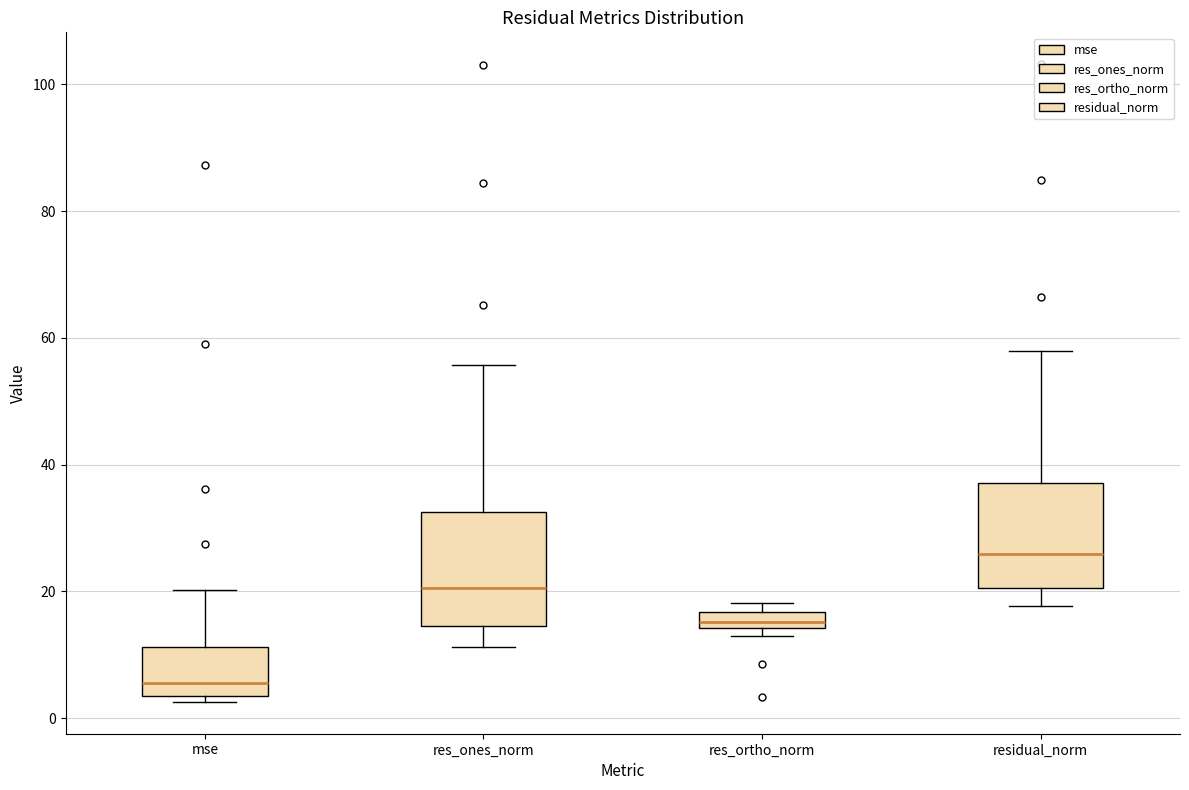

Which box has the highest median line?

residual_norm